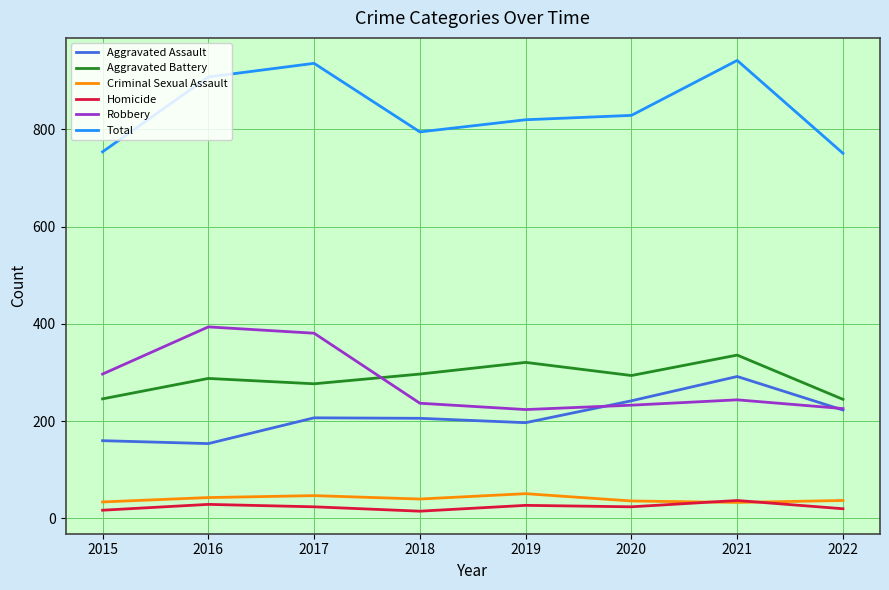

Which category has the highest value in the Aggravated Assault series?

2021